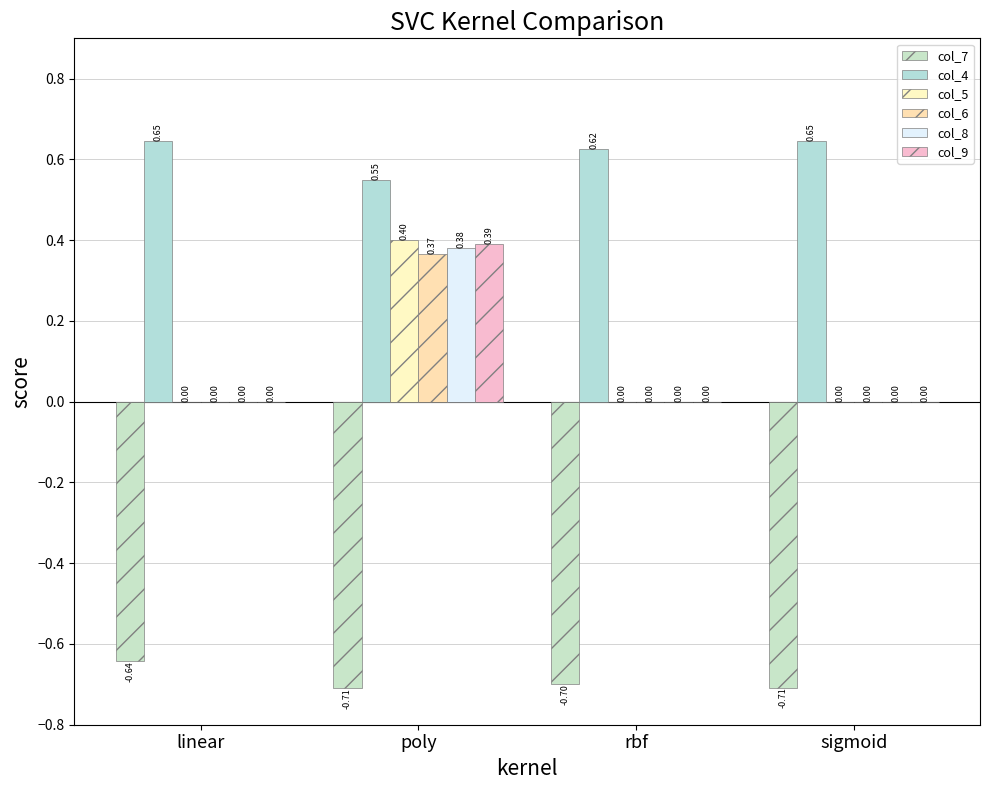

What is the difference between the maximum and minimum values in the col_7 series?

0.1